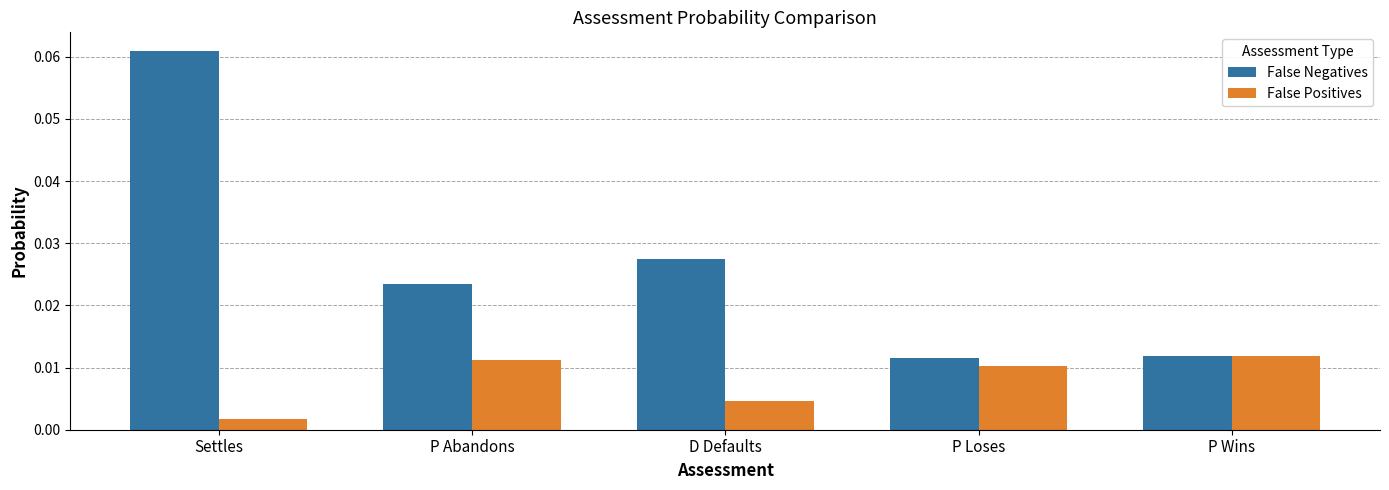

Which category has the lowest value across all series?

Settles